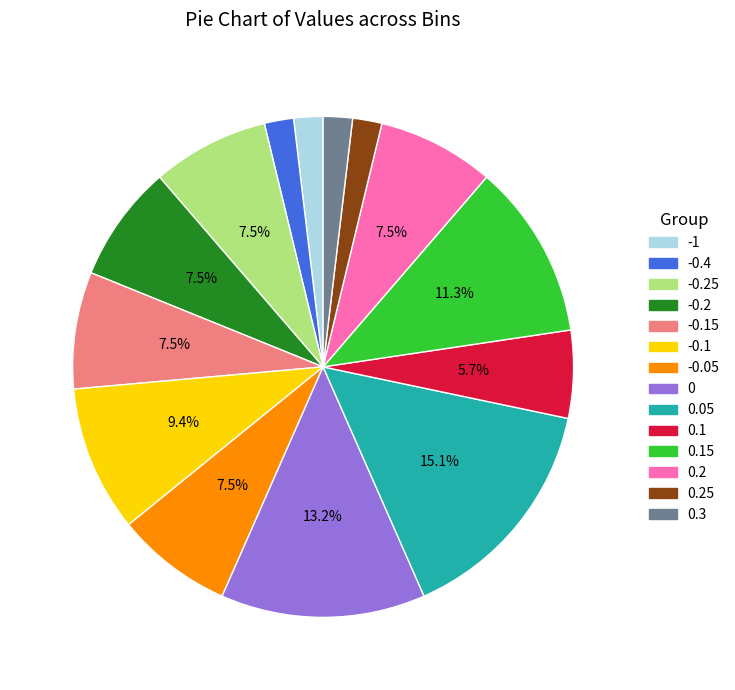

Does any single category account for the majority?

No